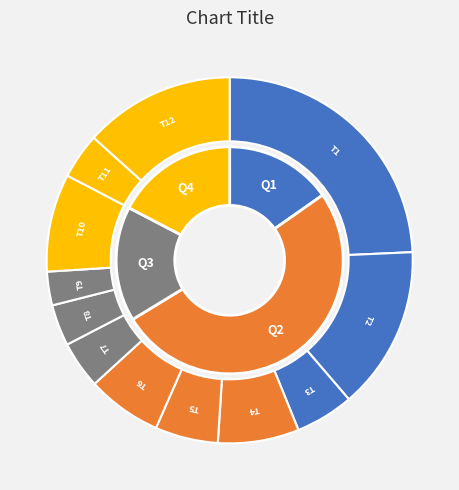

To the nearest percent, what is the difference between the Trial 3 and Trial 12 slice percentages?

8%